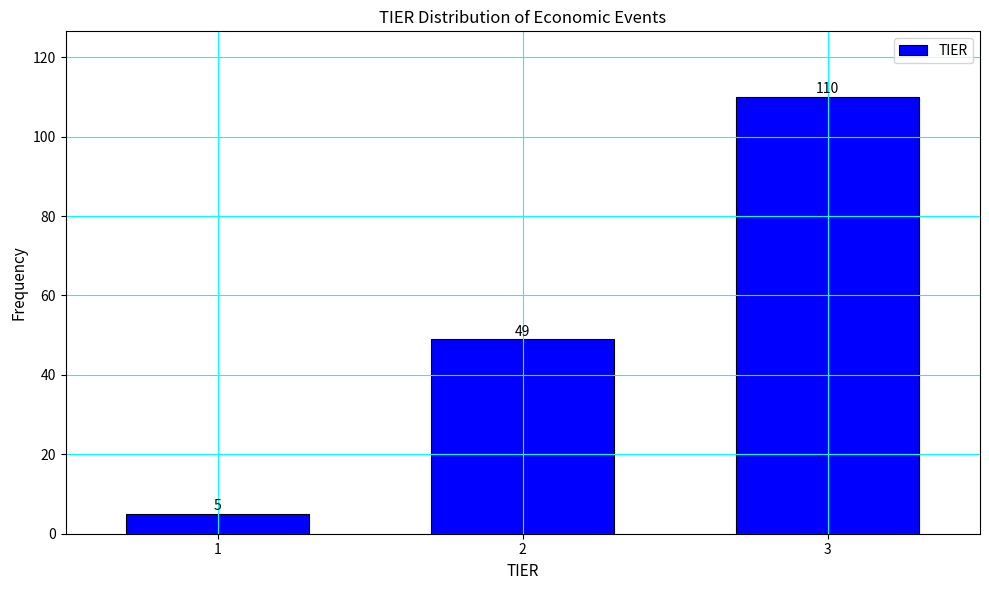

Reading left to right, extract all data points from this chart.

5	49	110